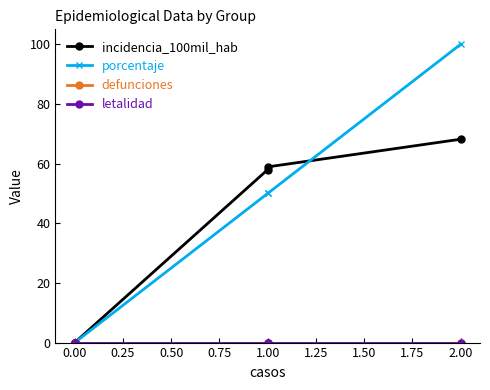

True or false: letalidad and defunciones cross at least once.

False